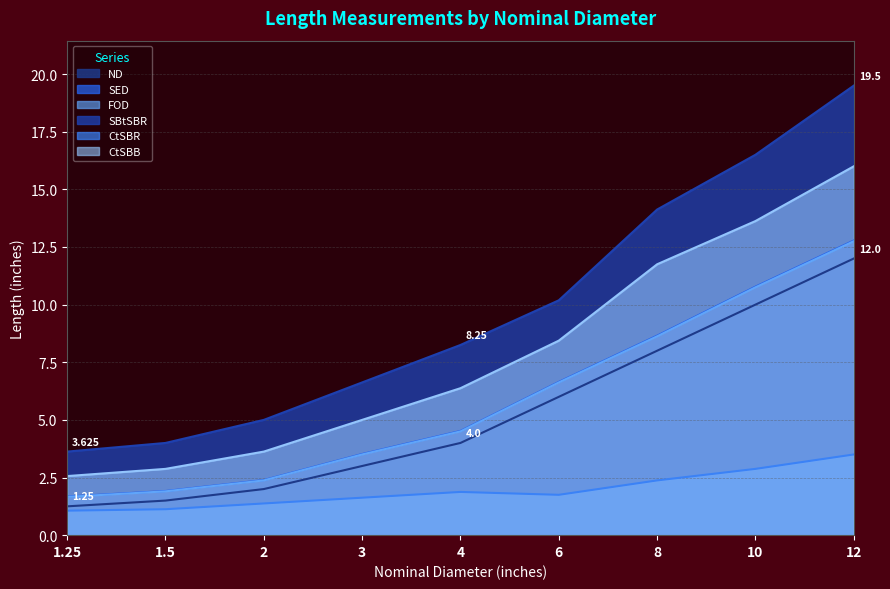

True or false: CtSBR##length##inches and SBtSBR##length##inches intersect in this chart.

False